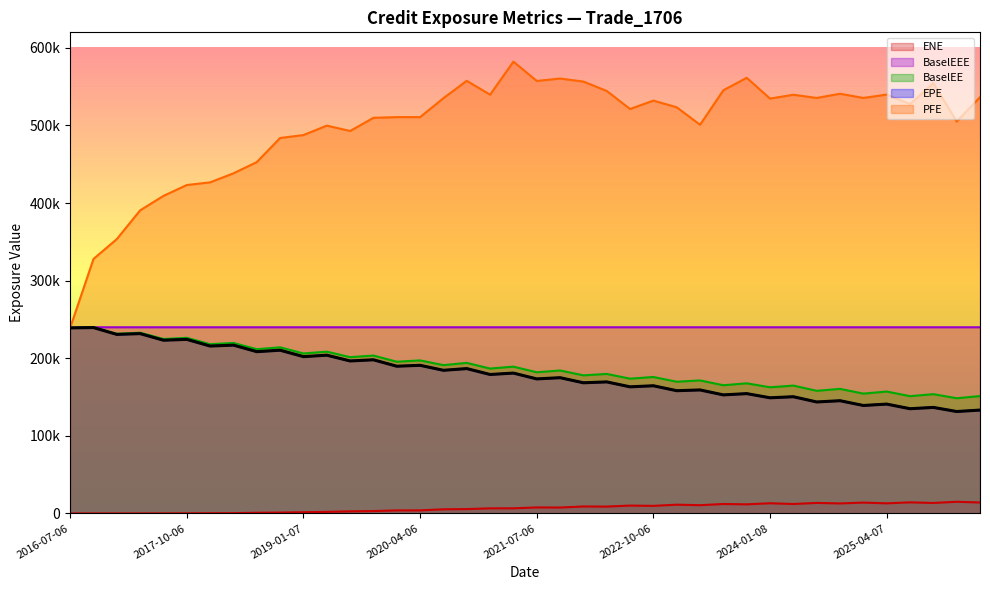

List the series in order of their peak value, highest first.

PFE, BaselEE, BaselEEE, EPE, ENE